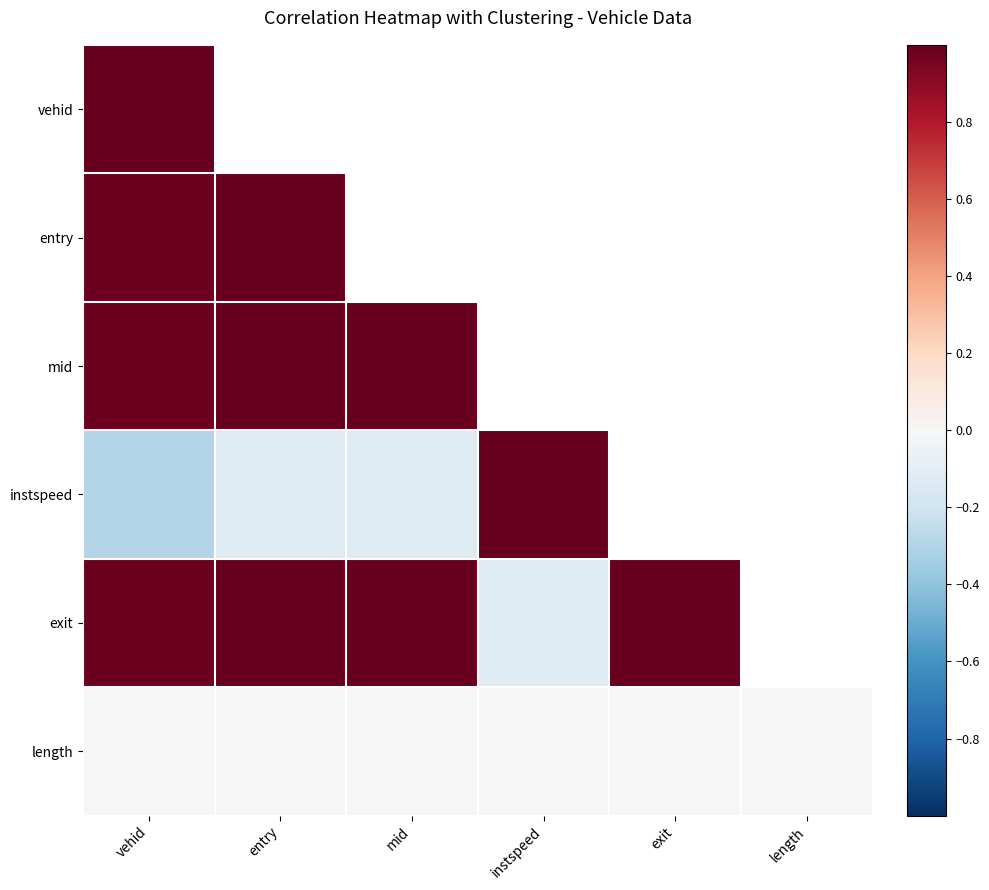

List the series in order of their peak value, highest first.

entry, mid, instspeed, exit, vehid, length